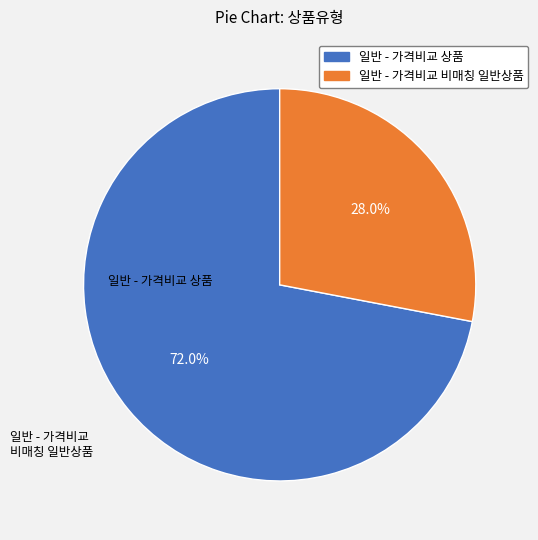

To the nearest percent, what is the difference between the largest and smallest slice percentages?

44%